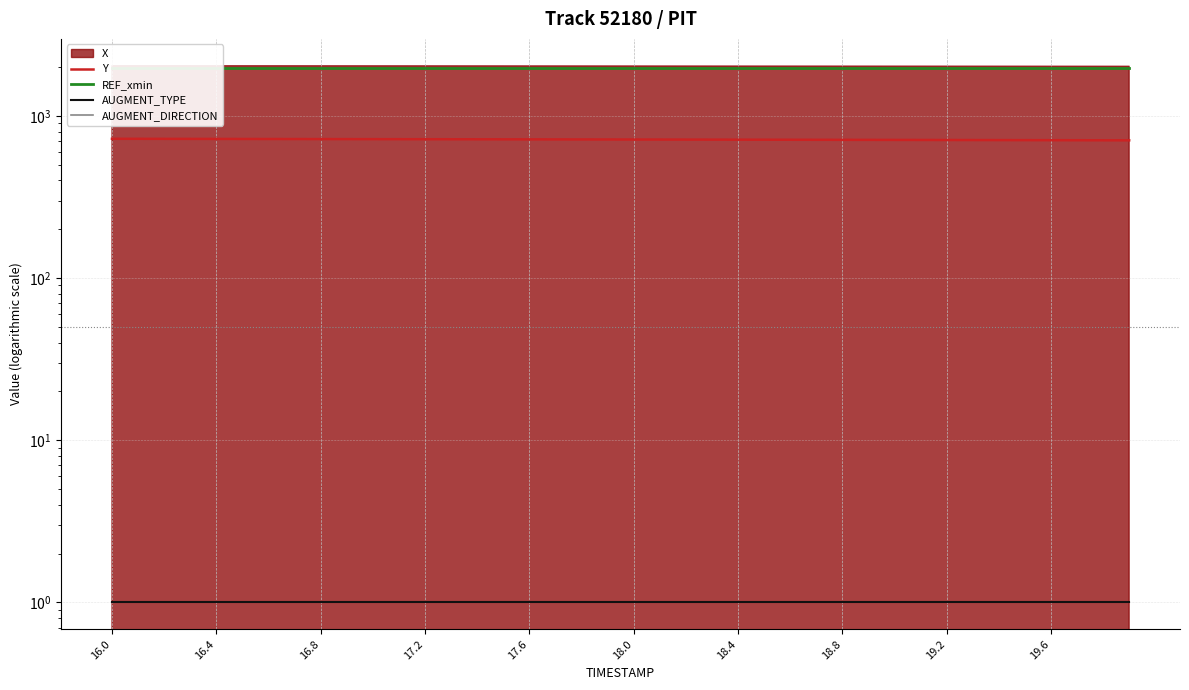

The value of AUGMENT_TYPE at 21 is 1.0. True or false?

True